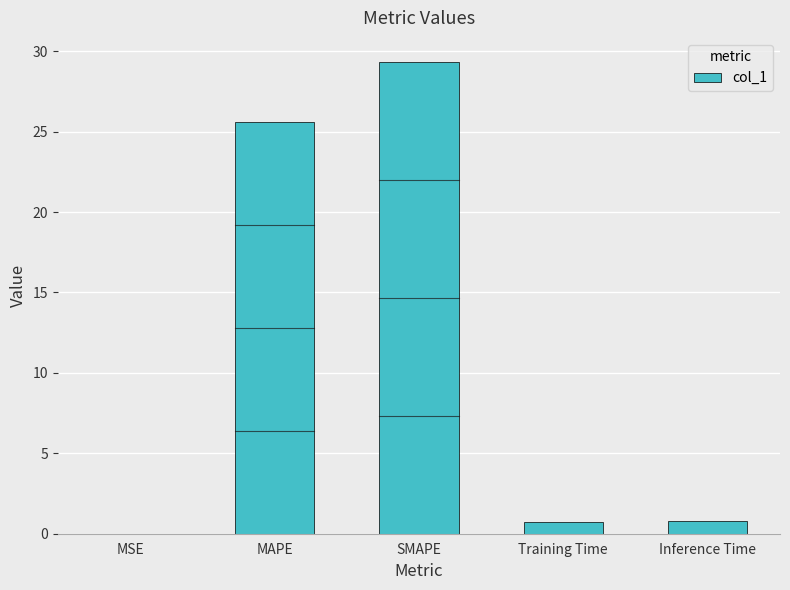

What is the sum of all values?

56.4